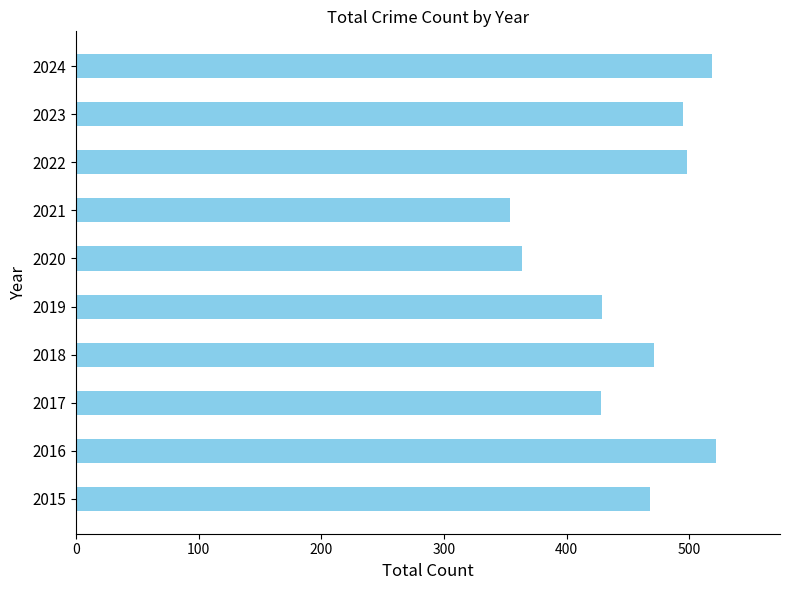

Does the chart contain any negative values?

No